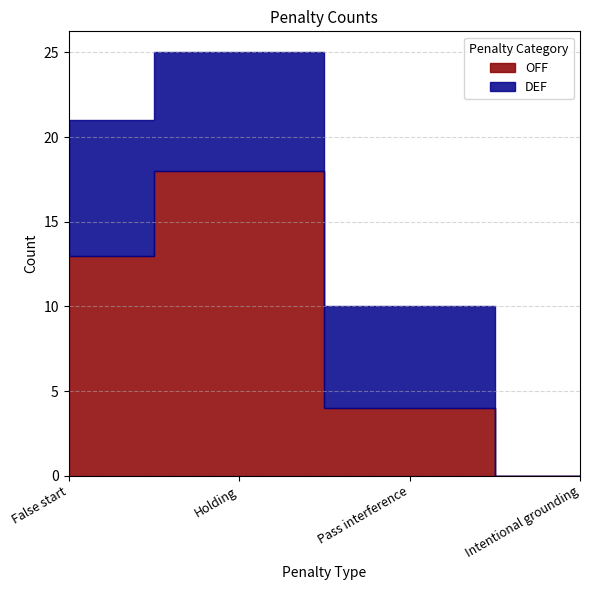

What is the difference between the second highest and second lowest values in the DEF series?

1